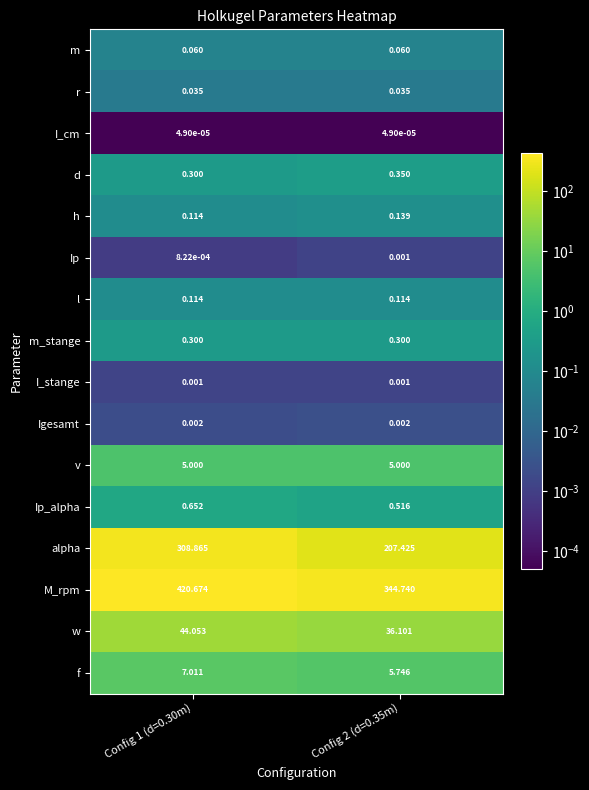

Which series changed the most between Config 1 (d=0.30m) and Config 2 (d=0.35m)?

alpha